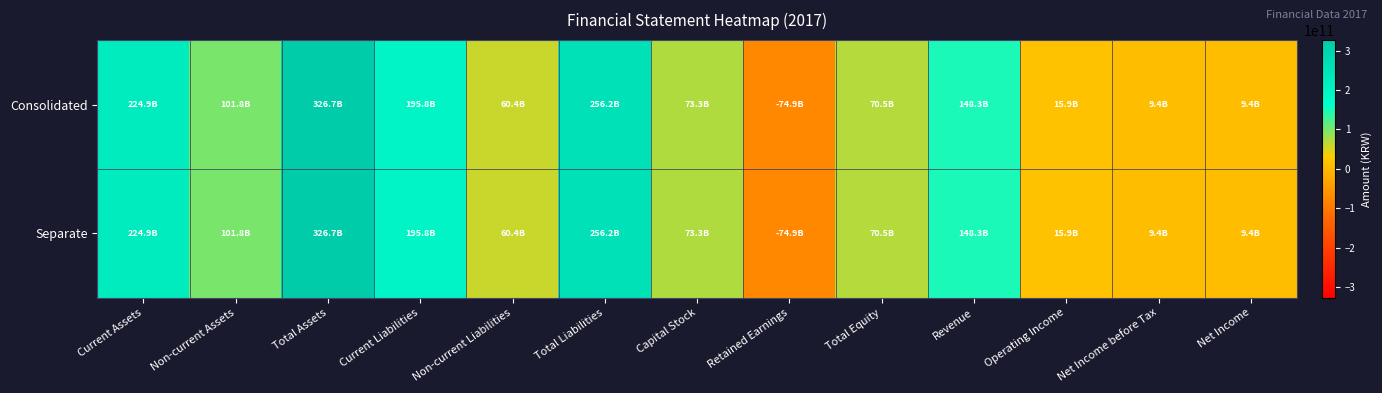

At Operating Income, list the series in order from smallest to largest.

Separate, Consolidated